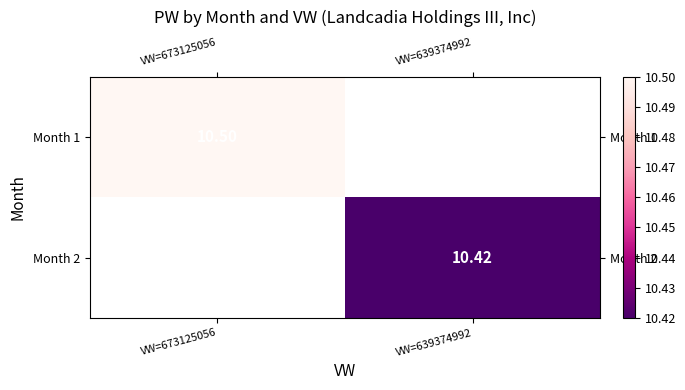

The value of Month 2 at VW=639374992 is 10.4. True or false?

True